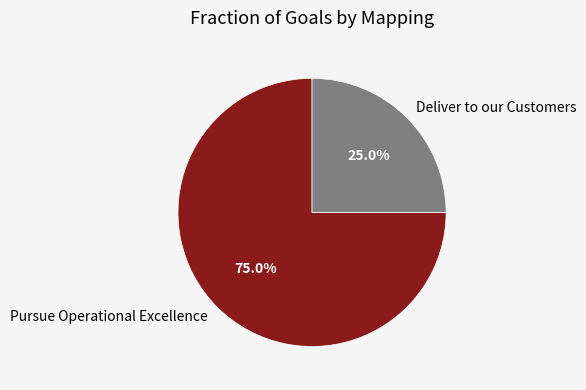

Rank the categories by value from highest to lowest.

Pursue Operational Excellence, Deliver to our Customers